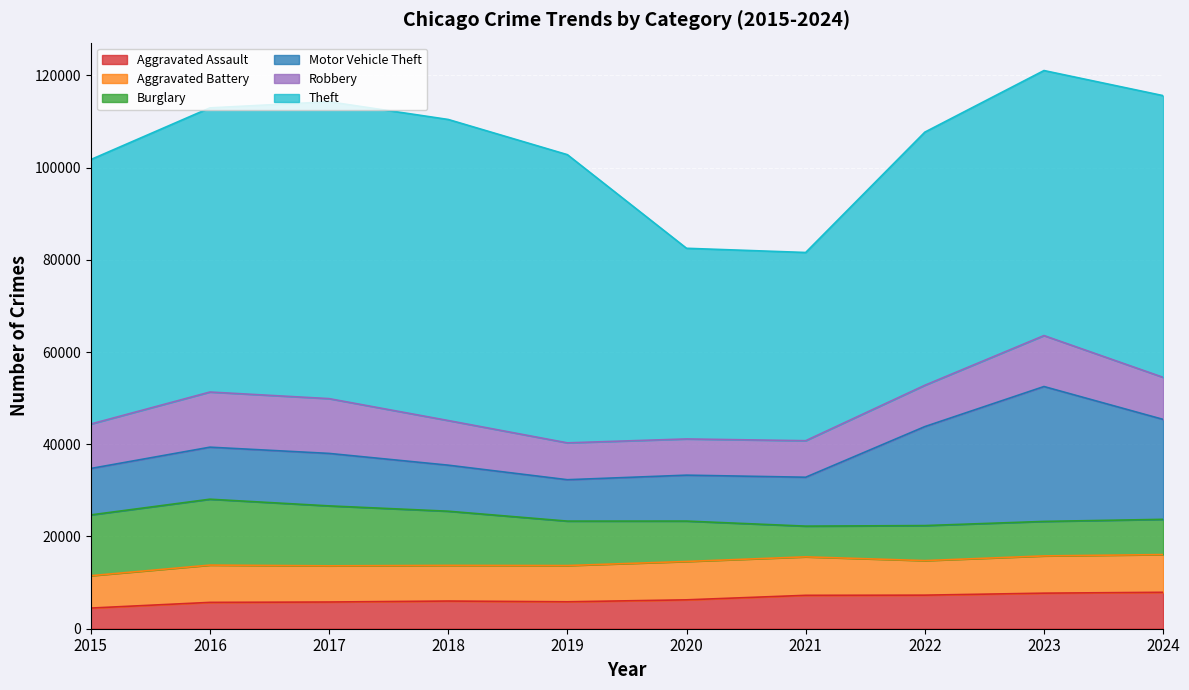

What is the sum of the Aggravated Assault values at 2021 and 2022?

14522